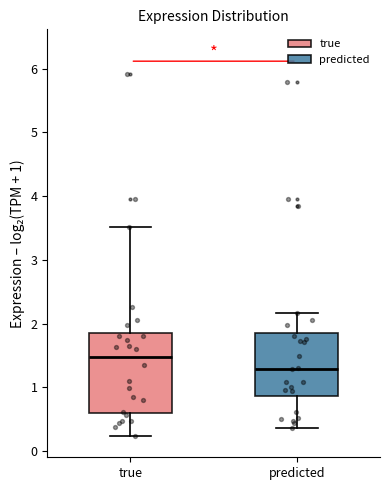

Where is the upper edge of the box for predicted on the y-axis? The values are not printed on the chart, so give them approximately, as read against the axis.

1.9